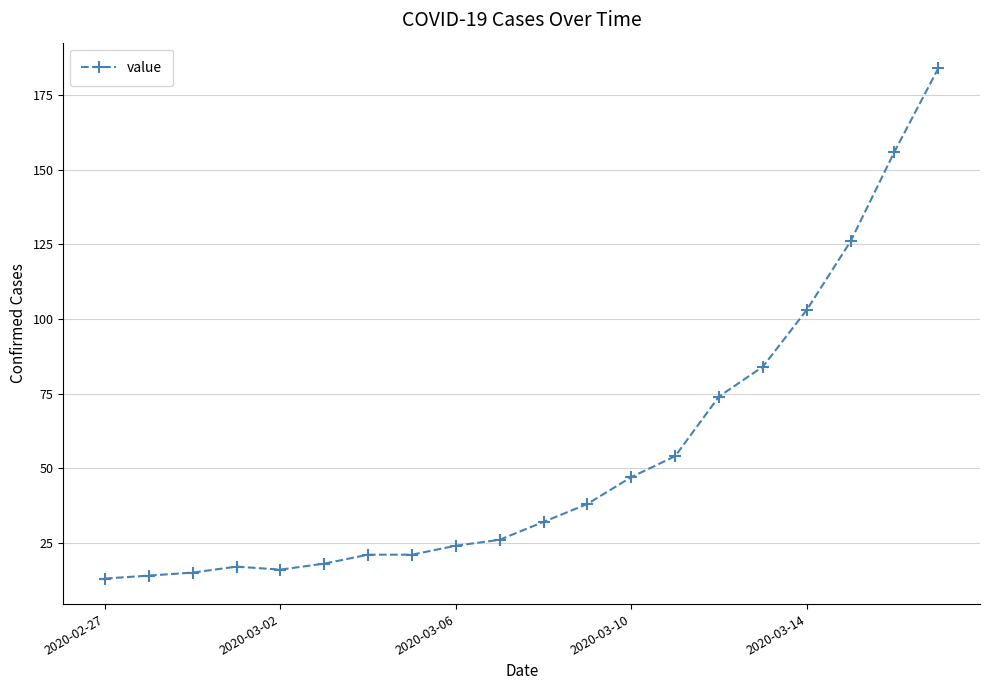

What is the maximum value shown in the chart?

184